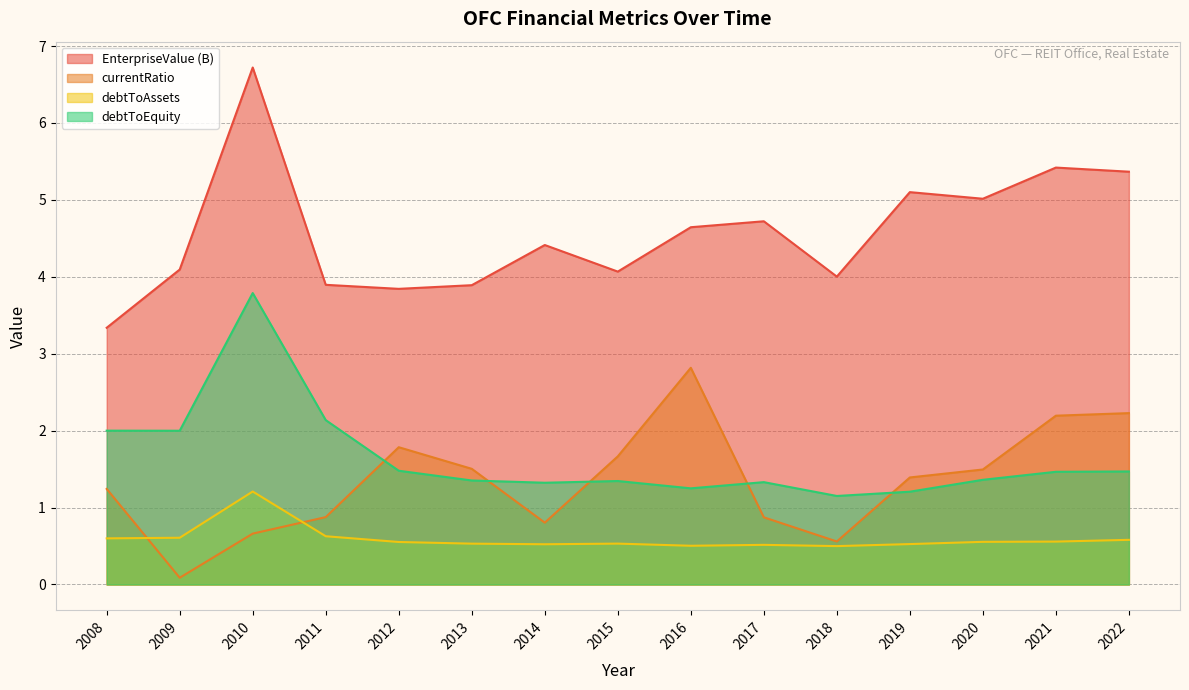

True or false: debtToEquity and currentRatio intersect in this chart.

True